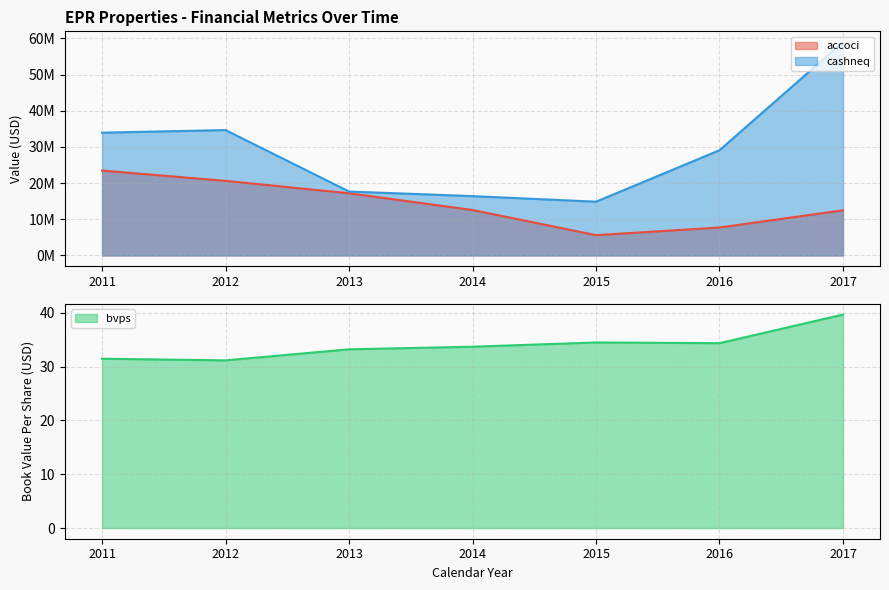

What is the value of the bvps point at the 6th from the left?

34.4